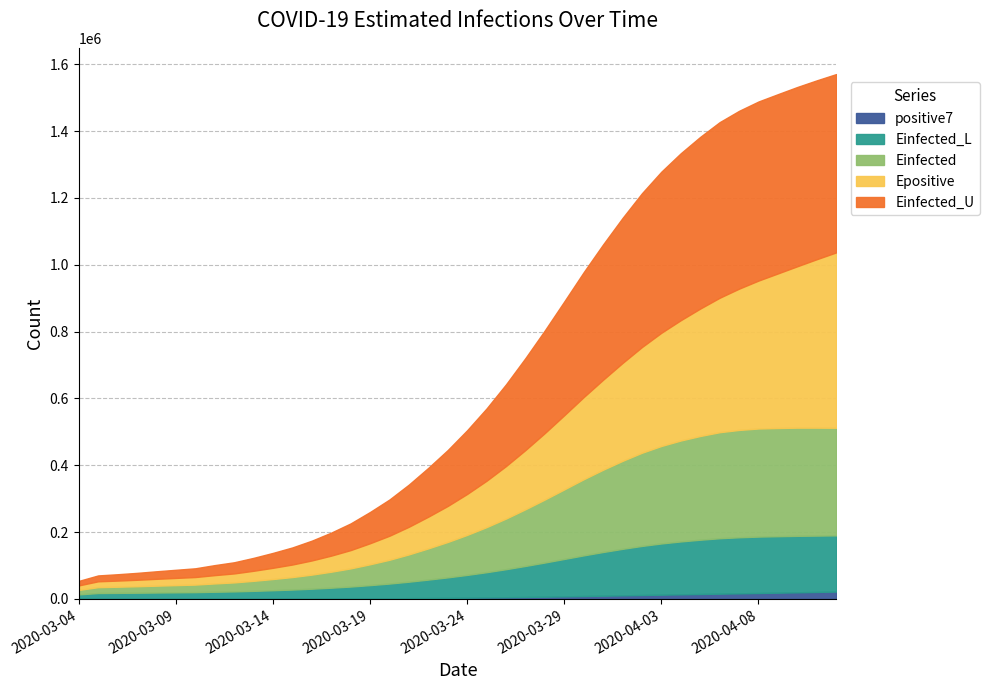

What is the difference between the Einfected values at 2020-03-25 and 2020-04-05?

175532.0